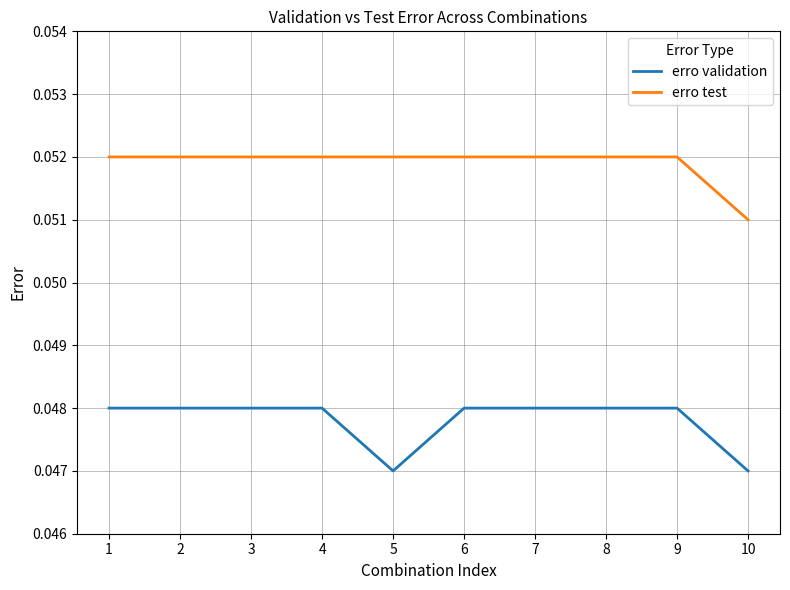

Rank the series by their average value, from lowest to highest.

erro validation, erro test